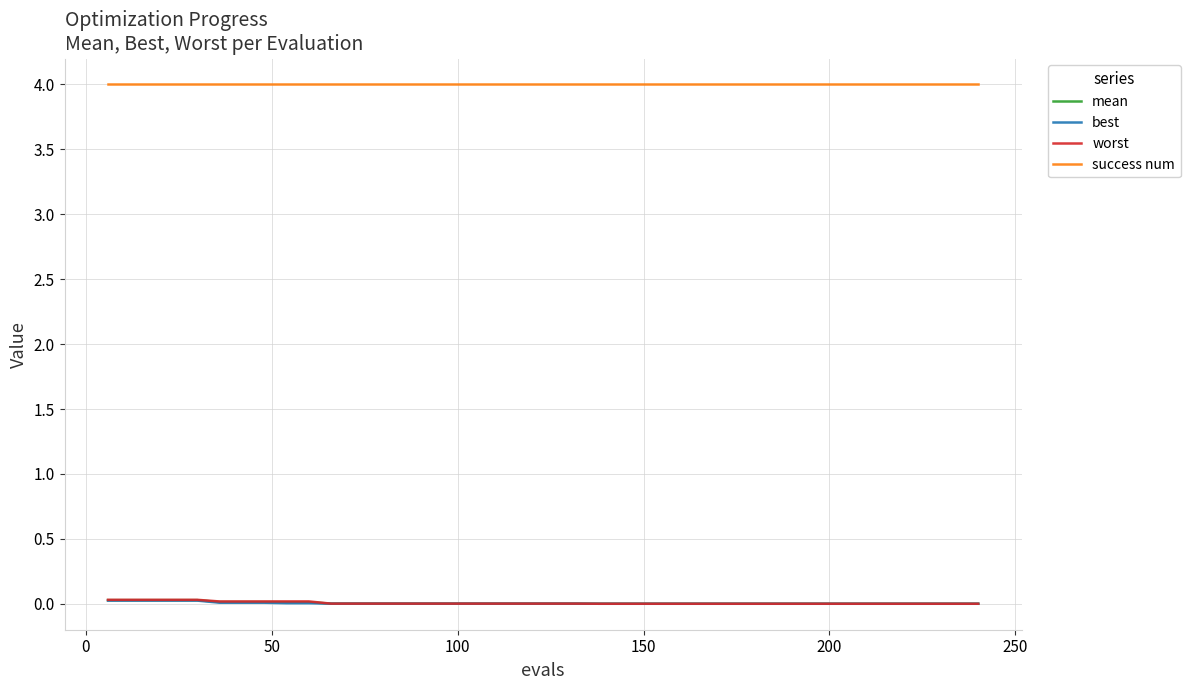

True or false: success num and mean intersect in this chart.

False